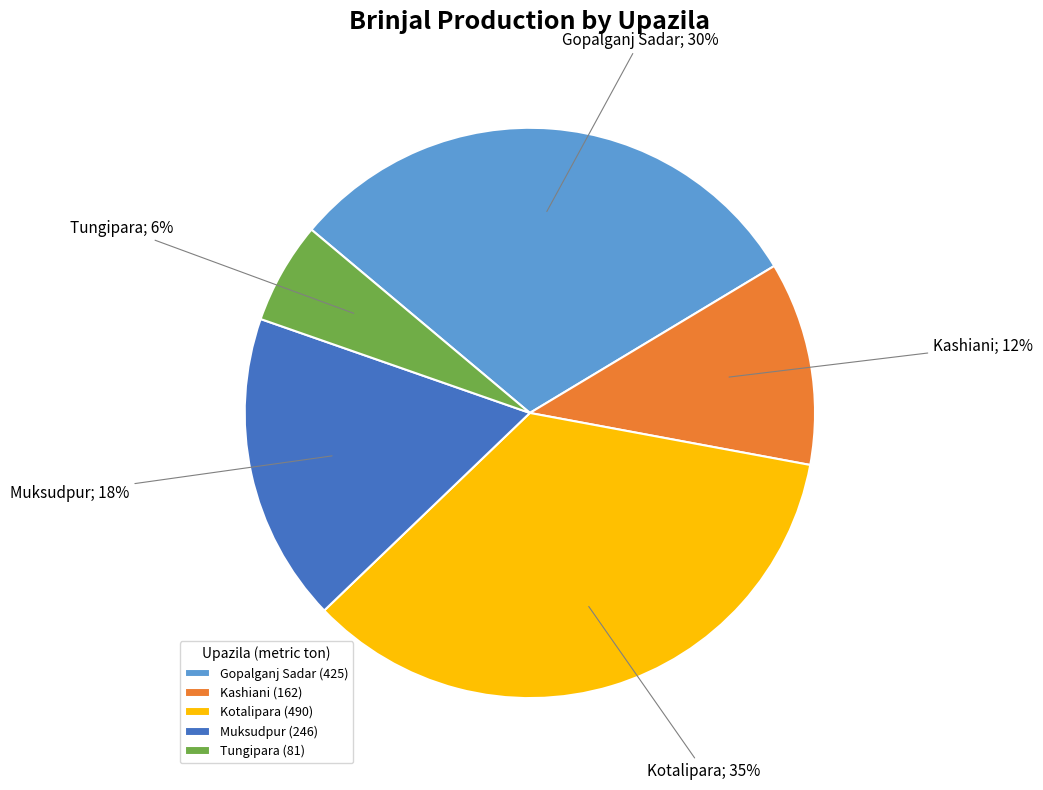

Rank the categories by value from lowest to highest.

Tungipara, Kashiani, Muksudpur, Gopalganj Sadar, Kotalipara